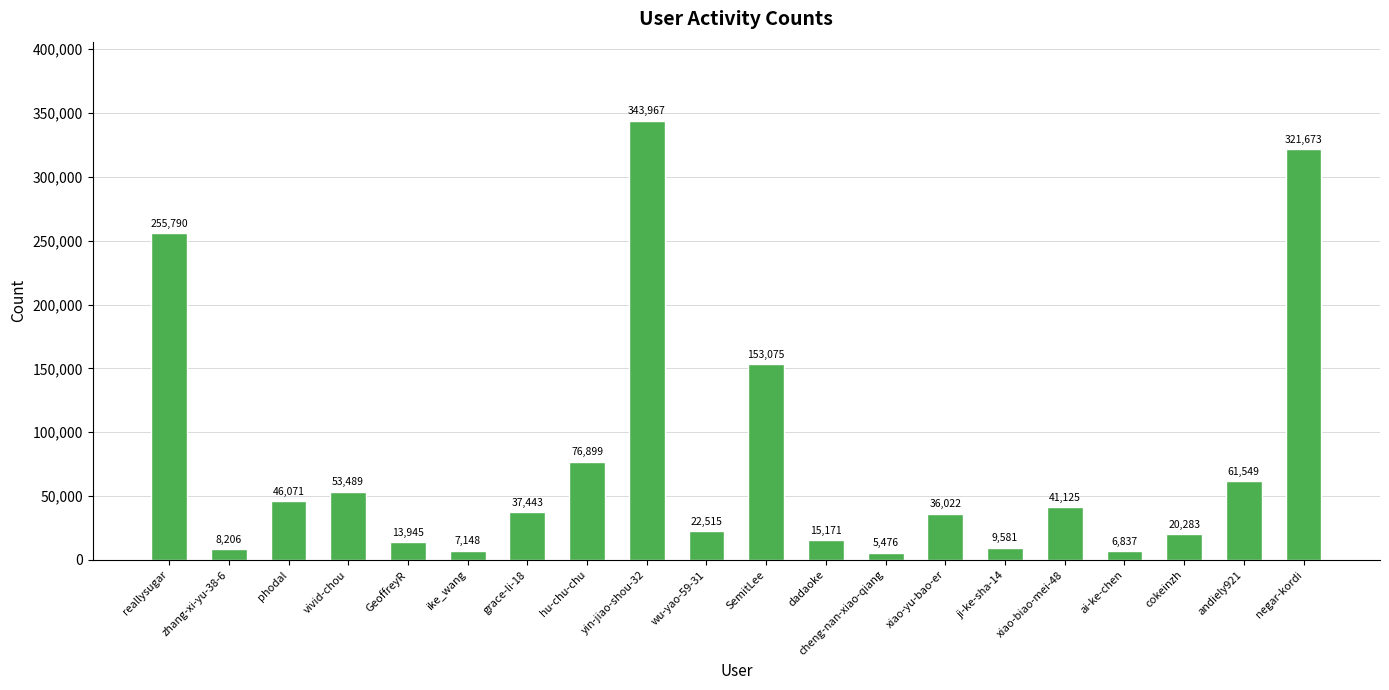

What is the label of the 9th bar from the left?

yin-jiao-shou-32